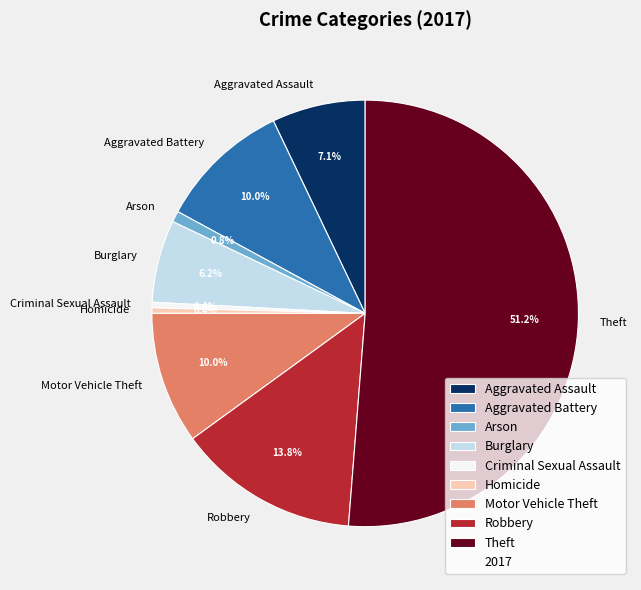

Is it true that Criminal Sexual Assault is 0% of the pie?

True